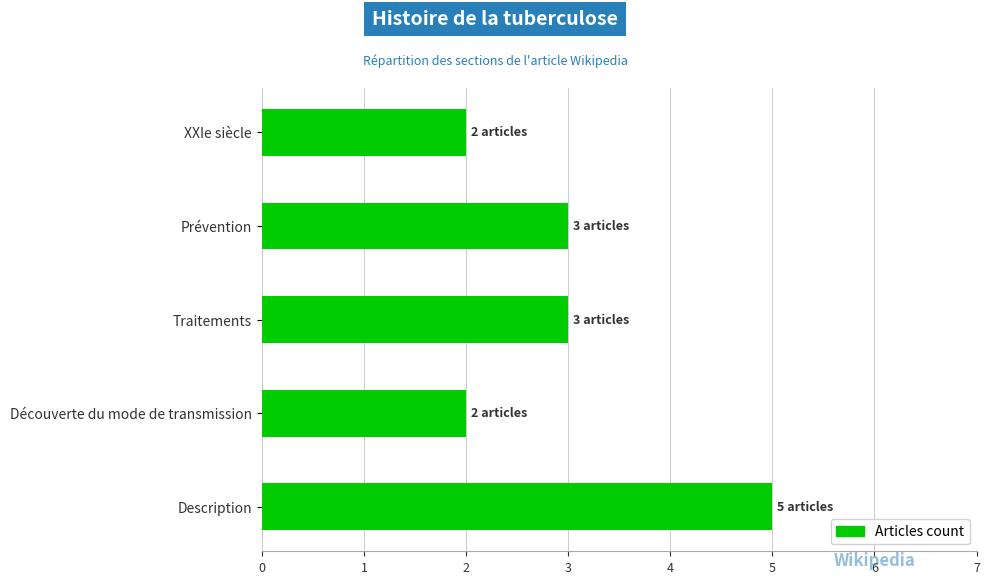

What is the sum of all values?

15